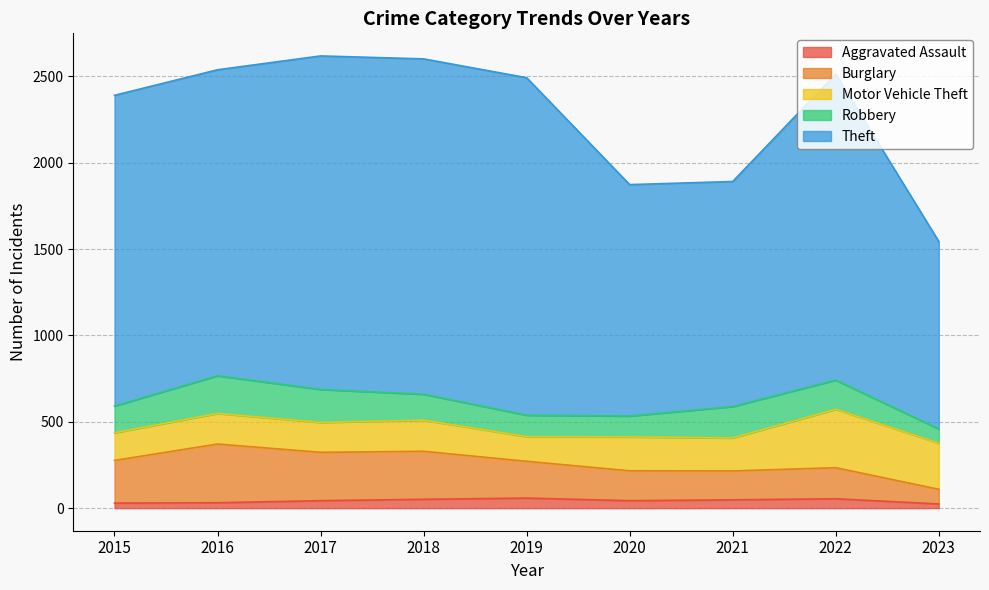

Reading right to left, extract all data points from this chart.

Aggravated Assault: 2023=24	2022=54	2021=48	2020=43	2019=58	2018=51	2017=43	2016=31	2015=29
Burglary: 2023=85	2022=180	2021=167	2020=173	2019=213	2018=278	2017=280	2016=340	2015=247
Motor Vehicle Theft: 2023=267	2022=338	2021=191	2020=196	2019=143	2018=180	2017=173	2016=177	2015=160
Robbery: 2023=82	2022=169	2021=182	2020=121	2019=124	2018=150	2017=191	2016=218	2015=155
Theft: 2023=1086	2022=1773	2021=1303	2020=1340	2019=1954	2018=1942	2017=1931	2016=1772	2015=1799